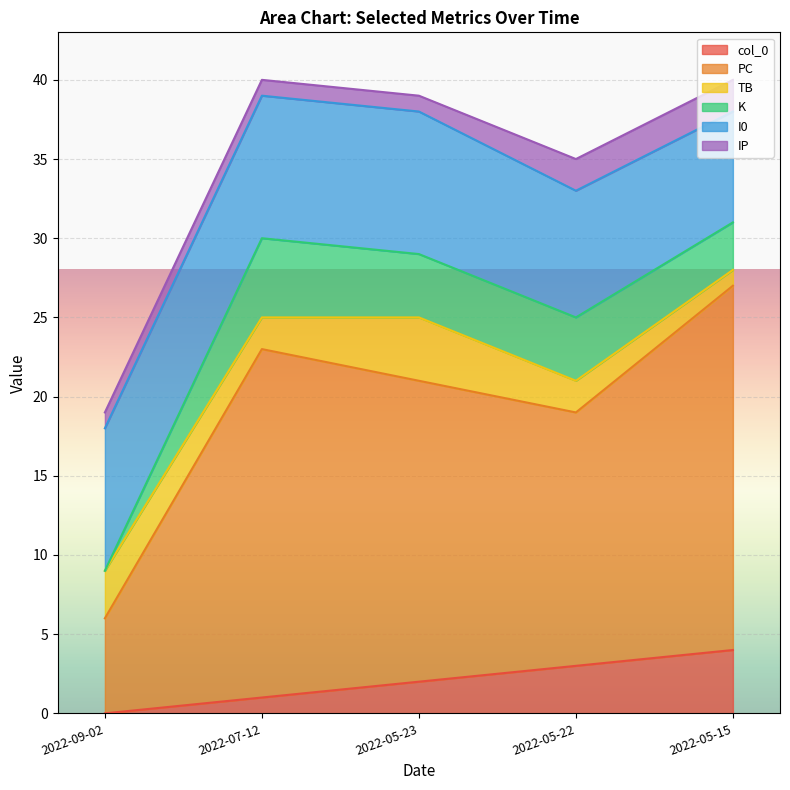

What position from the left is 2022-09-02?

1